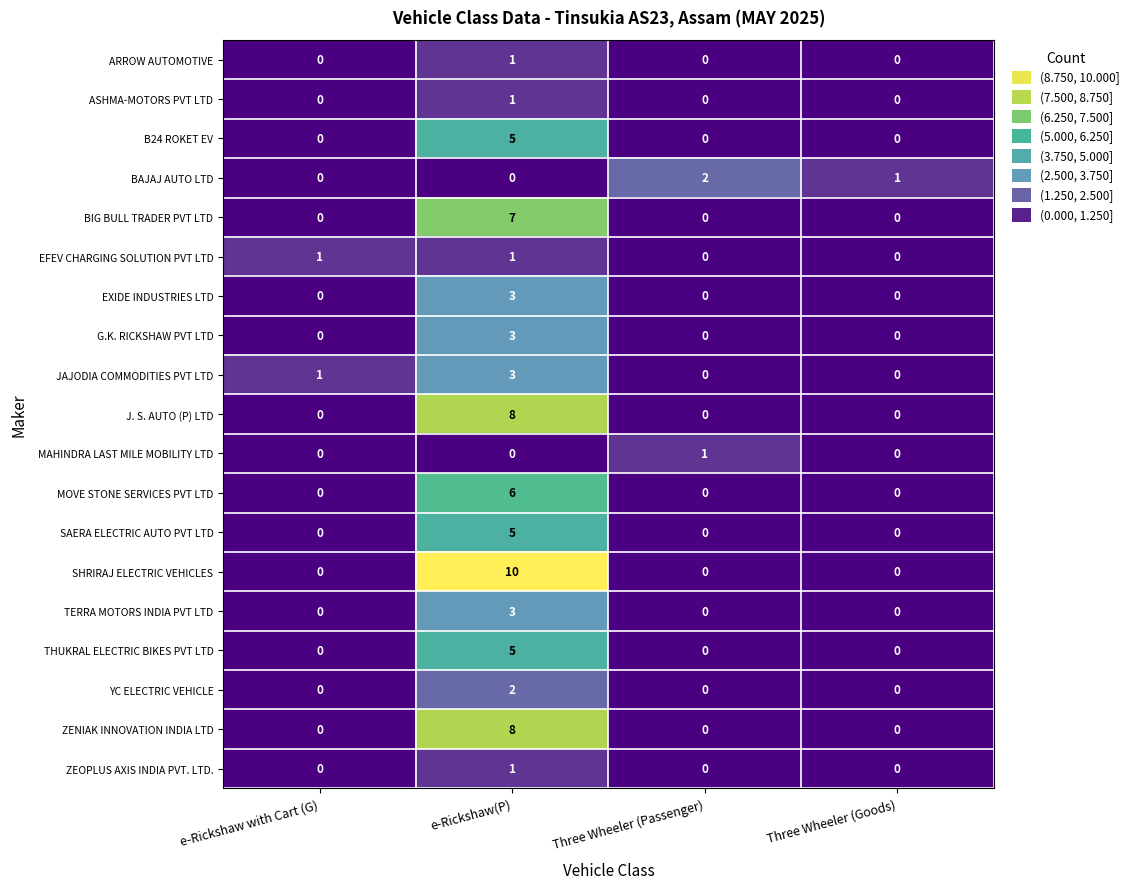

Which series has the largest range (max minus min)?

SHRIRAJ ELECTRIC VEHICLES